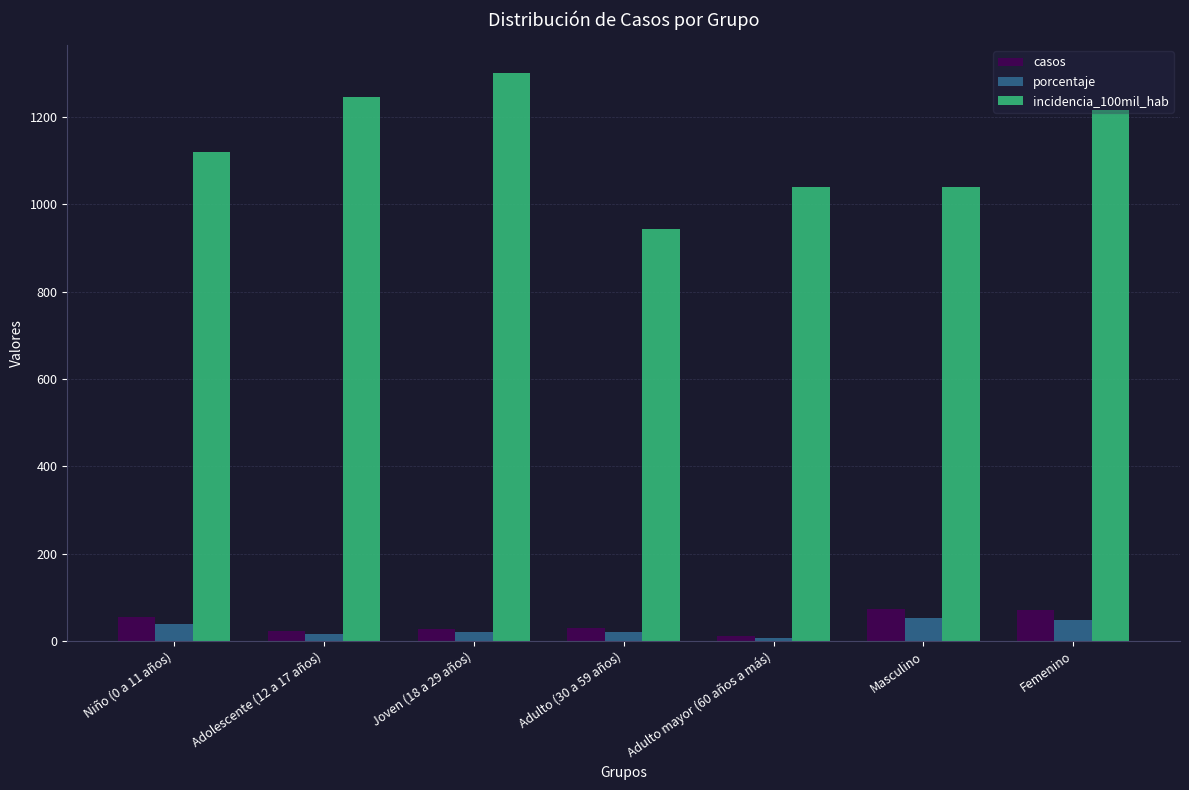

What is the sum of the porcentaje values at Femenino and Adolescente (12 a 17 años)?

63.9